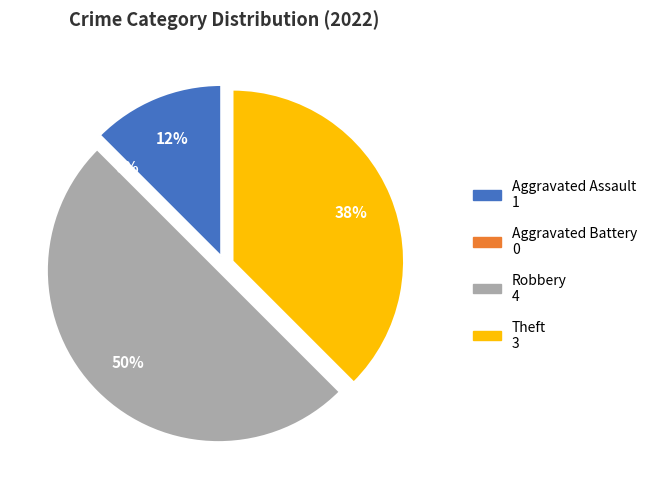

Rank the categories by value from lowest to highest.

Aggravated Battery, Aggravated Assault, Theft, Robbery